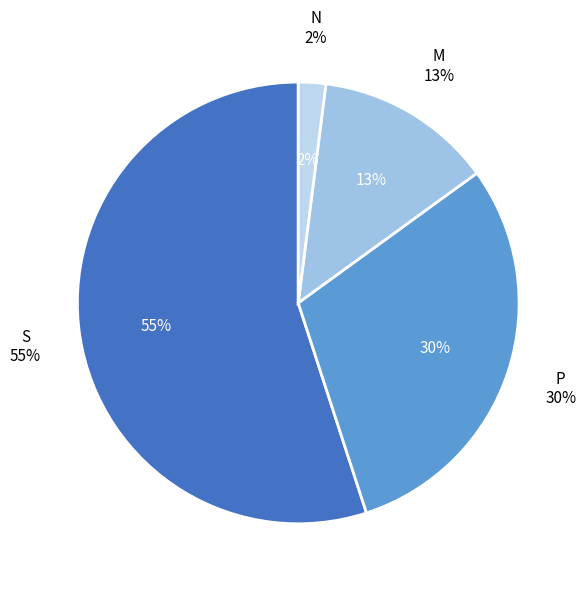

Combined, do P and S account for over 50%?

Yes